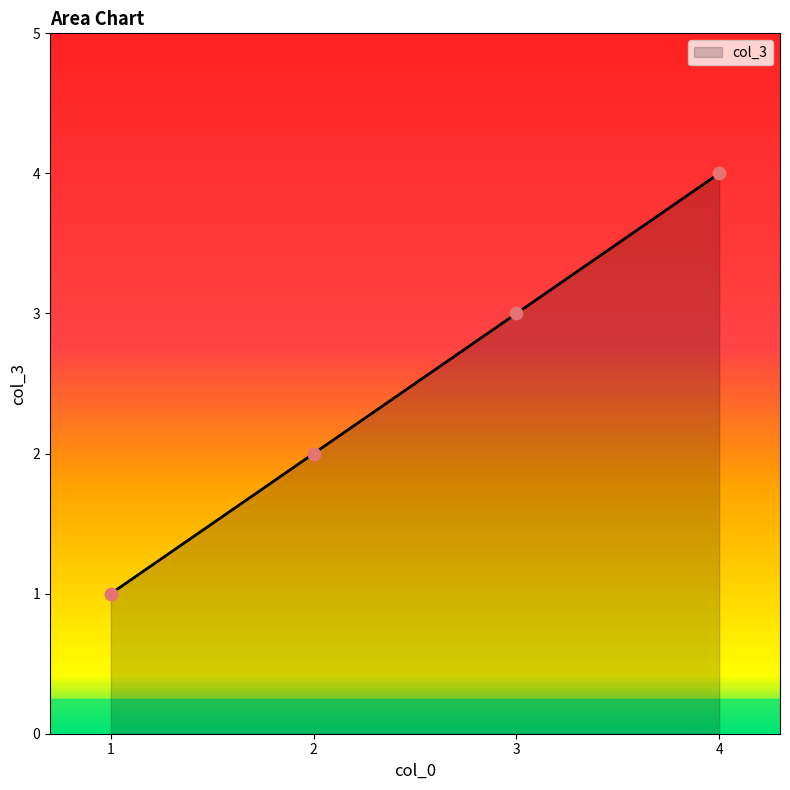

Between 1 and 2, which is larger?

2